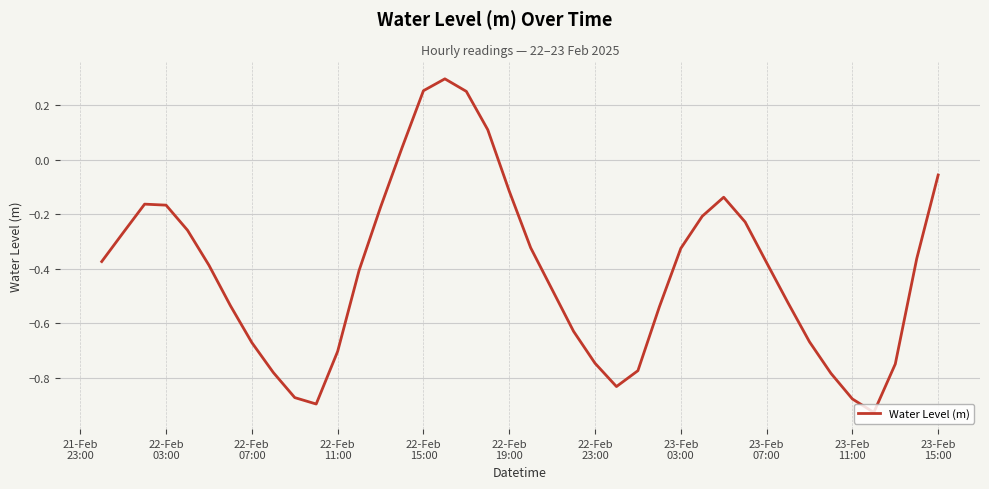

What is the difference between the maximum and minimum values?

1.2